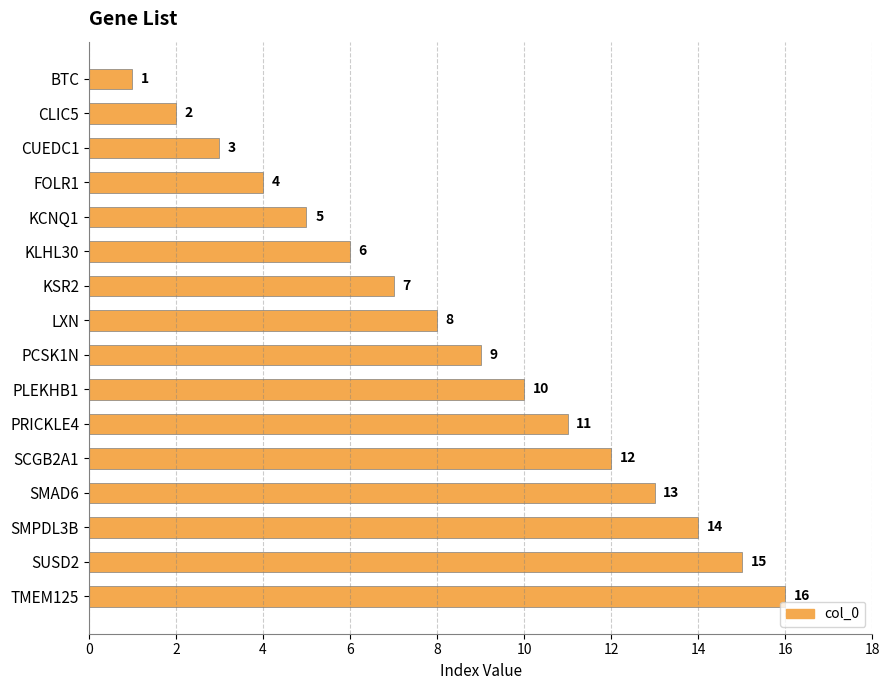

The value at KLHL30 is 6. True or false?

True